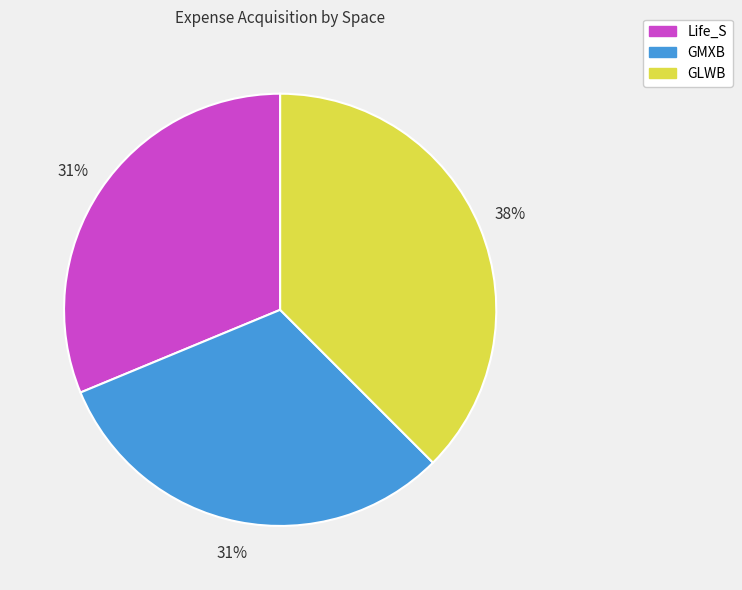

Is there any slice that represents more than half of the pie?

No